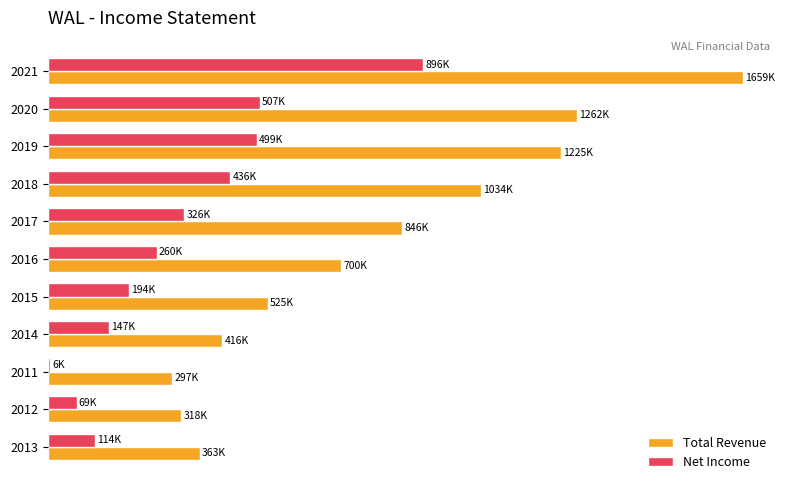

What is the sum of all Net Income values?

3451.2